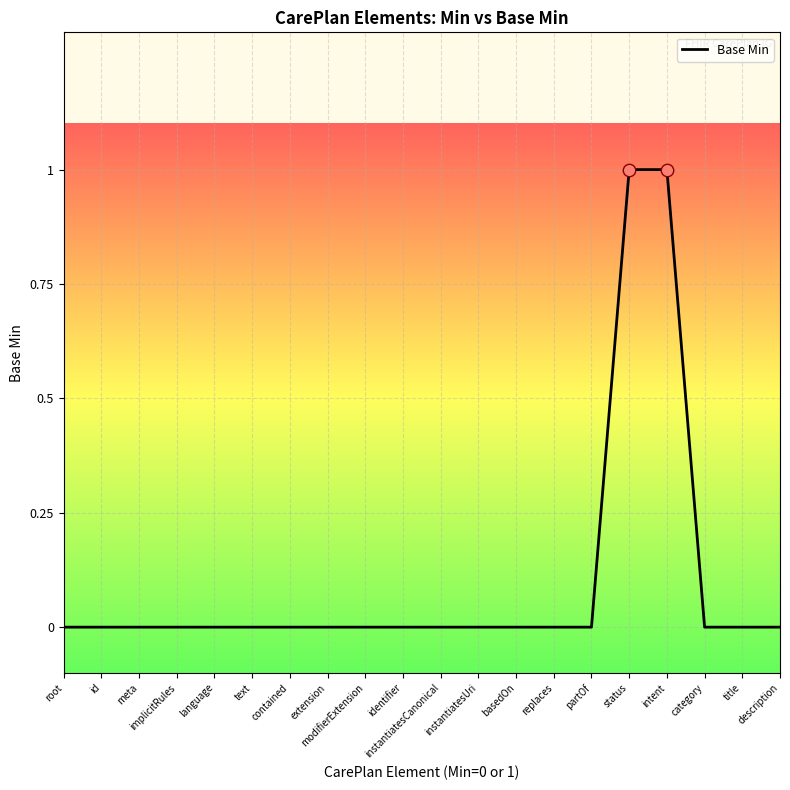

Which has a higher value, extension or intent?

intent